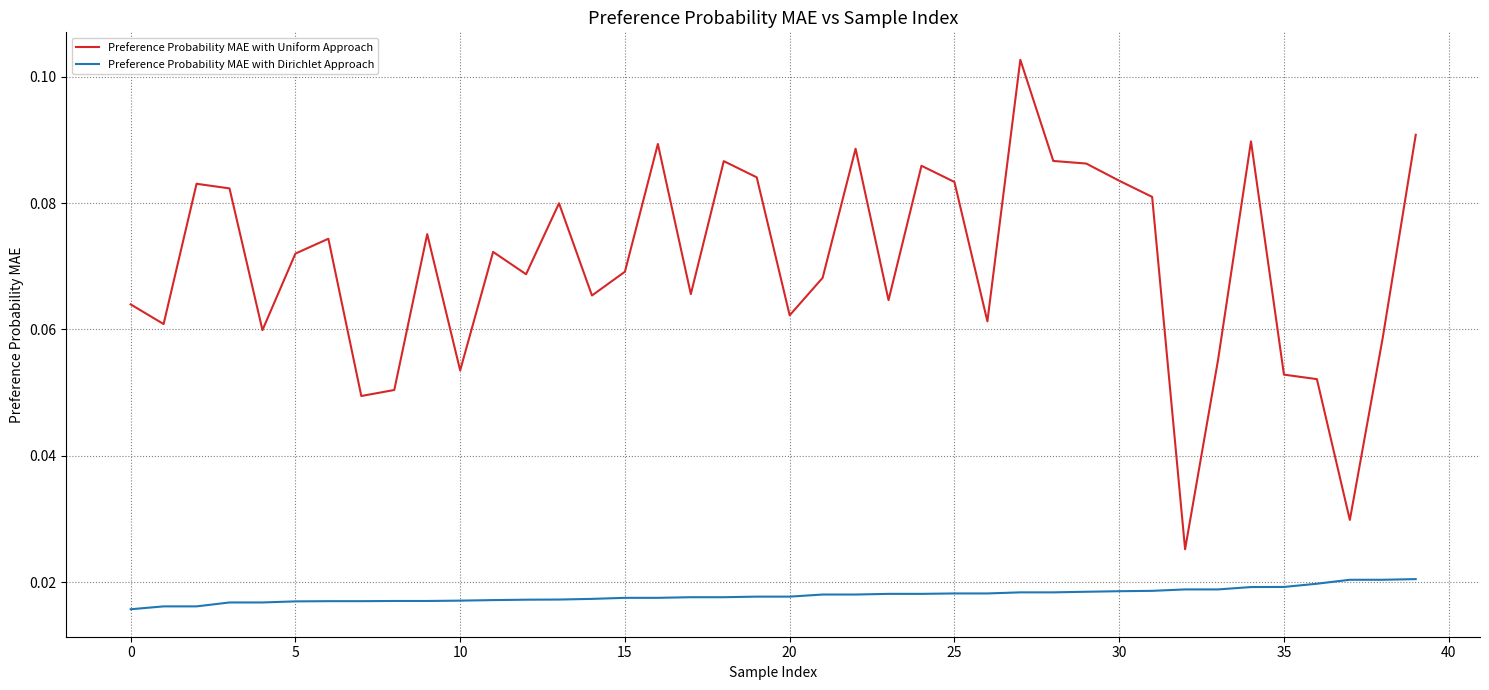

Which series has the largest total across all categories?

Preference Probability MAE with Uniform Approach